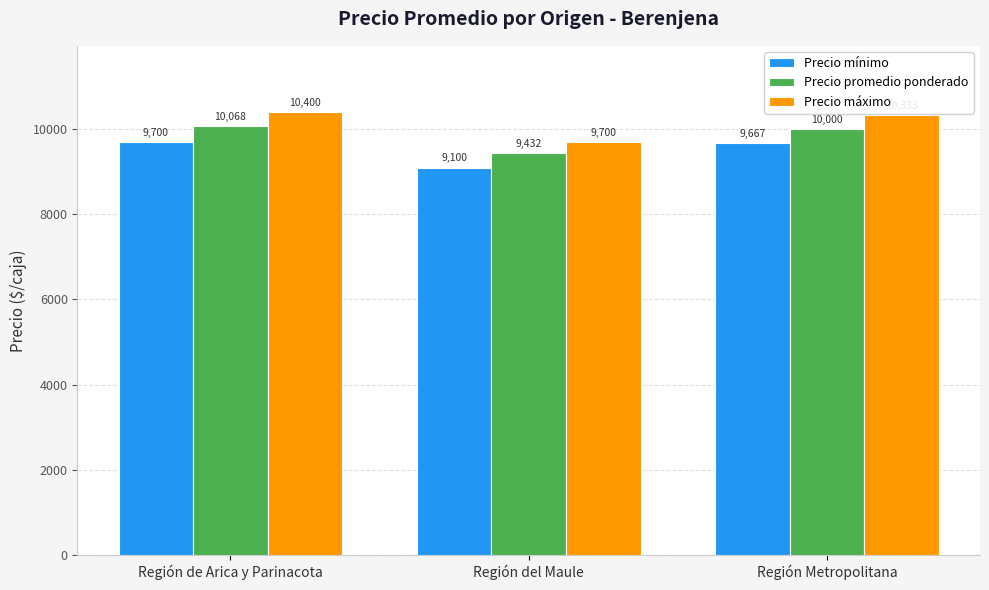

The Precio mínimo series shows 9667 at Región Metropolitana. True or false?

True